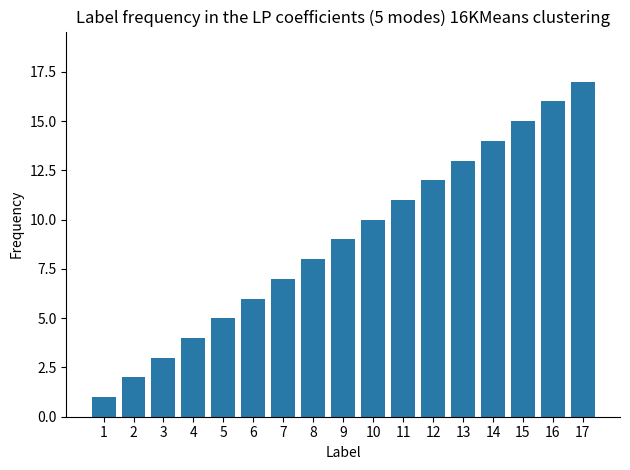

Does the chart contain any negative values?

No